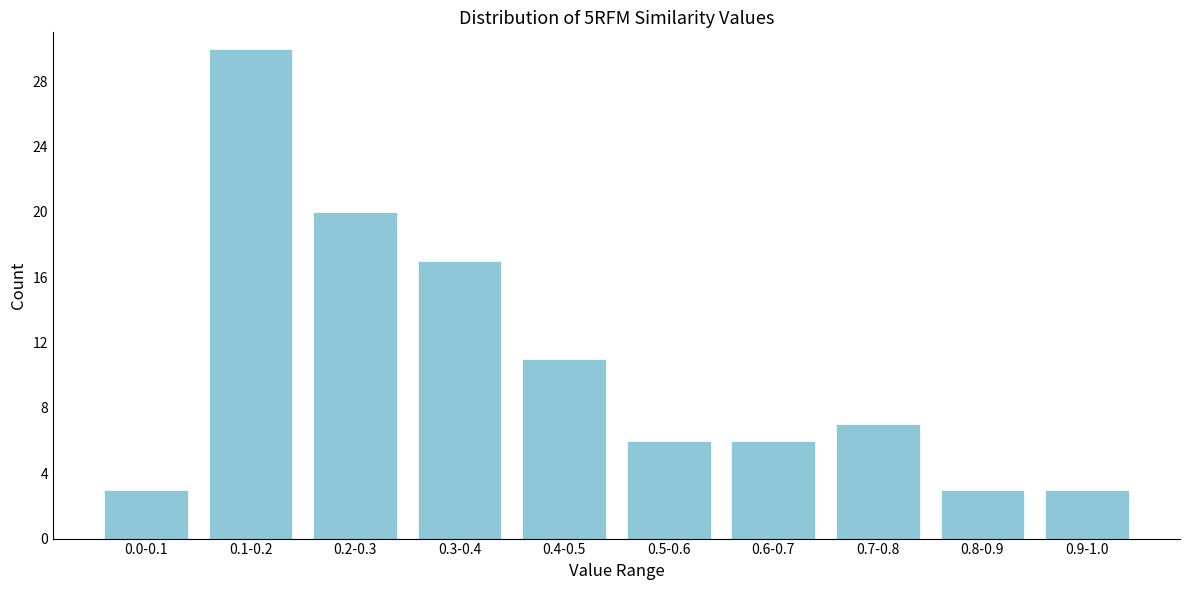

Reading left to right, what are all the values shown in this chart?

0.0-0.1=3	0.1-0.2=30	0.2-0.3=20	0.3-0.4=17	0.4-0.5=11	0.5-0.6=6	0.6-0.7=6	0.7-0.8=7	0.8-0.9=3	0.9-1.0=3